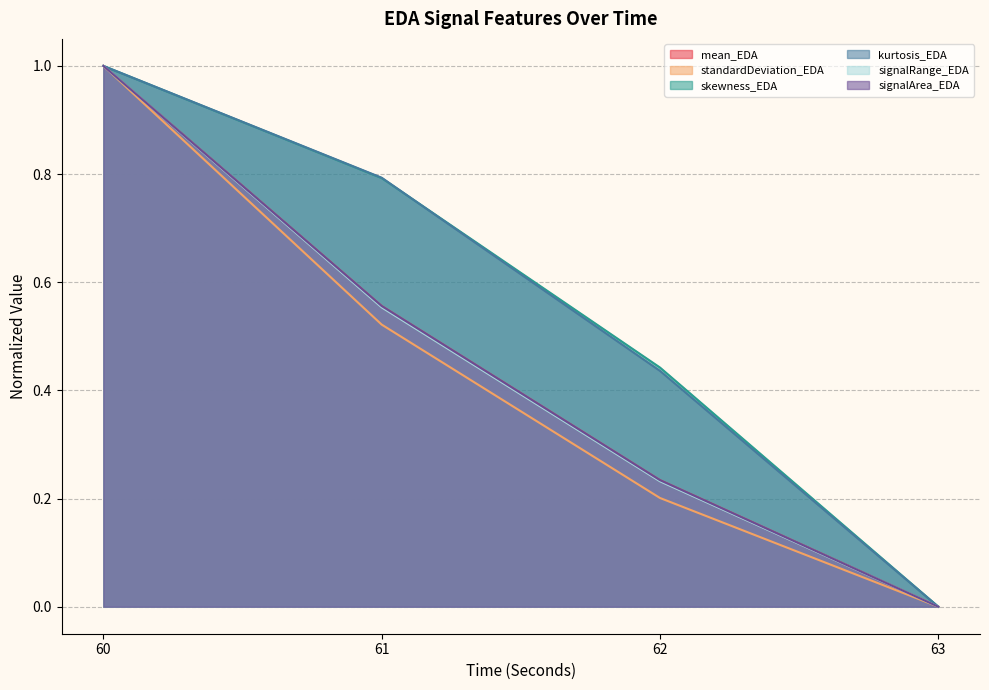

What are all the series names shown in the legend?

mean_EDA, standardDeviation_EDA, skewness_EDA, kurtosis_EDA, signalRange_EDA, signalArea_EDA